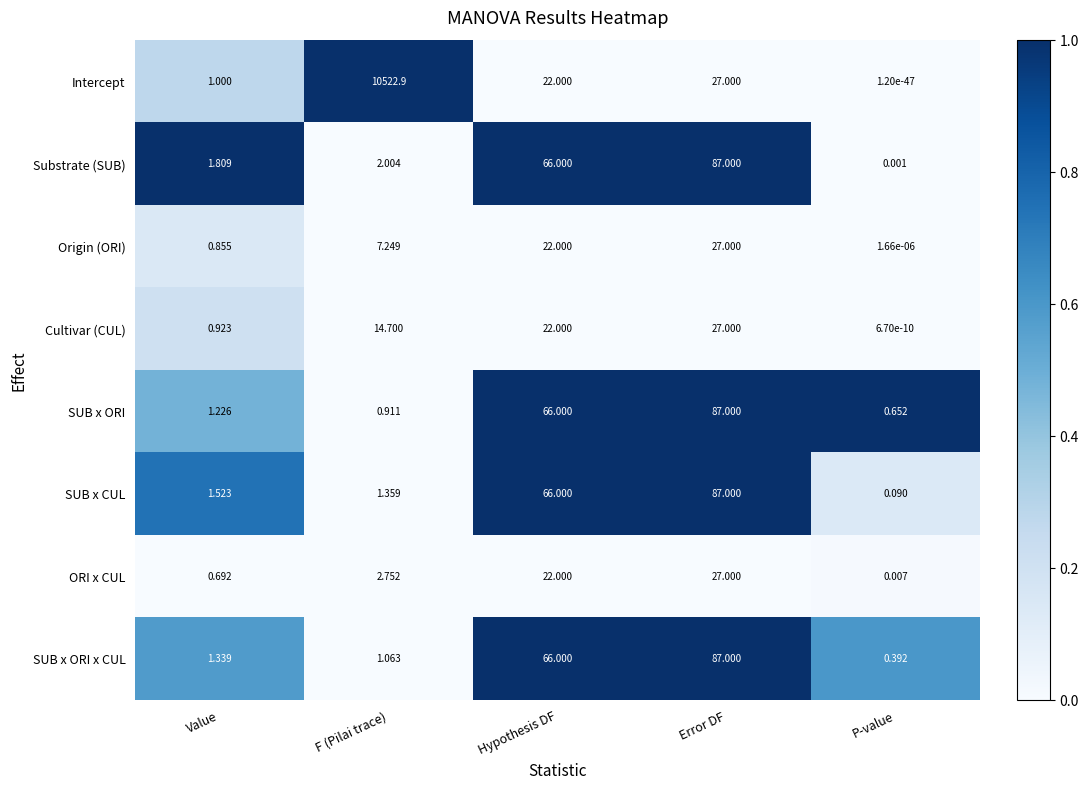

At which category does the chart reach its peak across all series?

F (Pilai trace)